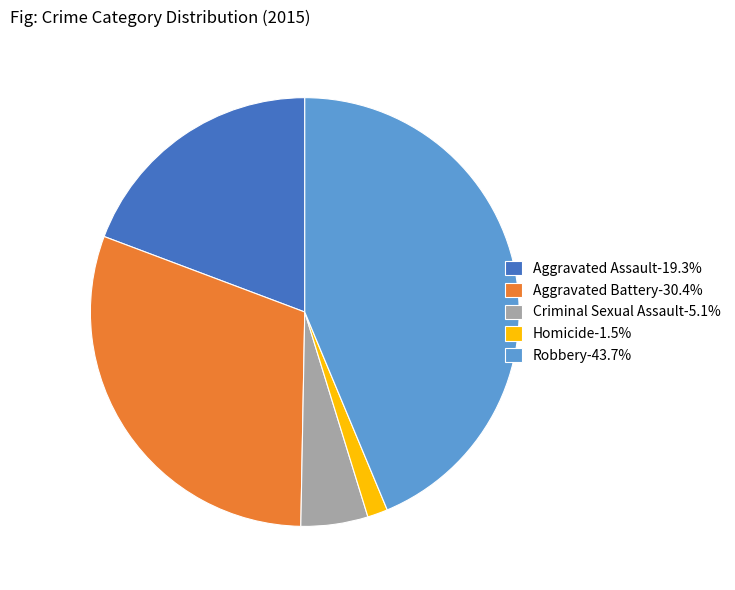

Do Robbery and Aggravated Battery together represent more than half of the pie?

Yes